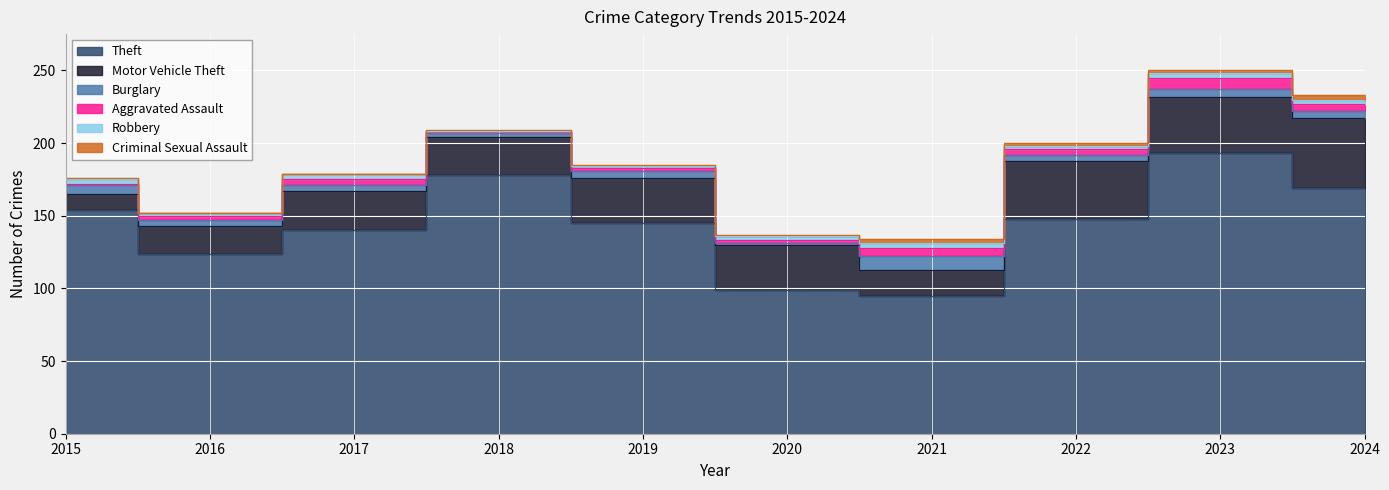

At which label does Theft reach its minimum?

2021